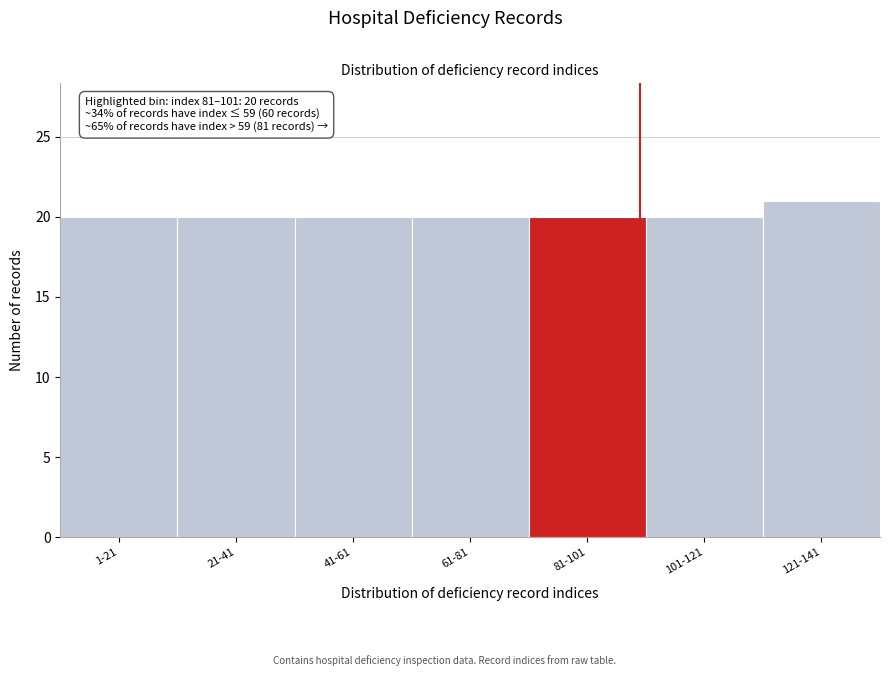

Reading right to left, list all the values displayed in this chart.

121-141=21	101-121=20	81-101=20	61-81=20	41-61=20	21-41=20	1-21=20